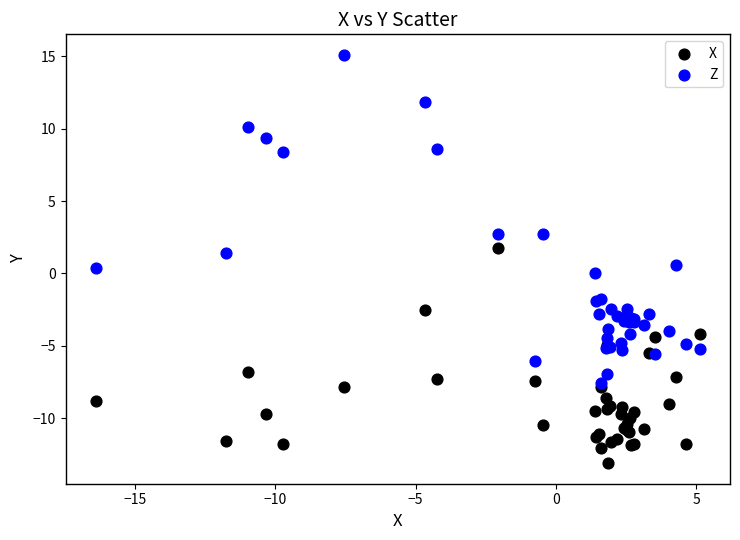

Which series reaches the maximum Y coordinate?

Z